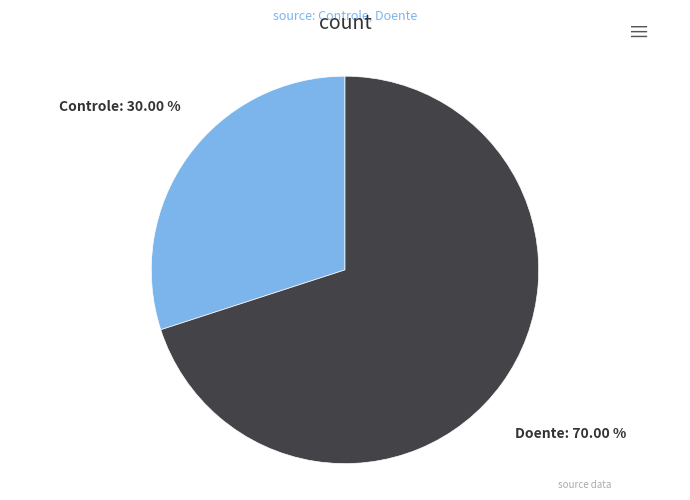

Rank the categories by value from highest to lowest.

Doente, Controle